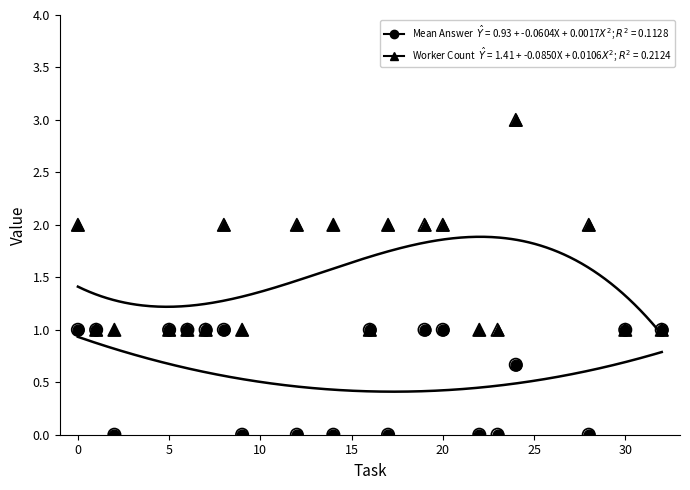

Which series has the largest Y range (max minus min)?

Worker Count (fitted)